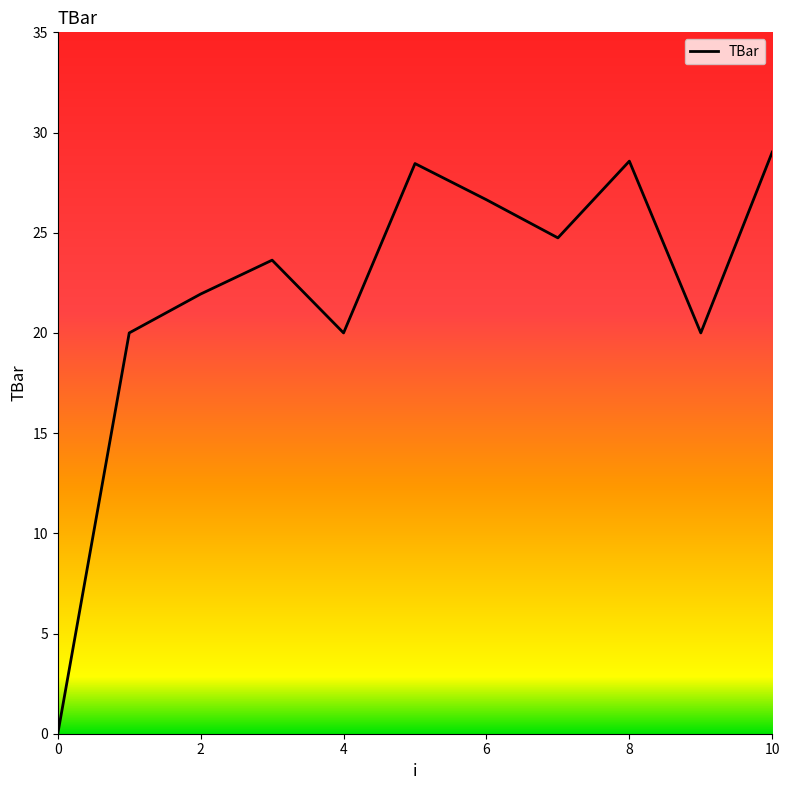

How many interior local valleys (lower than both neighbors) does the data have?

3